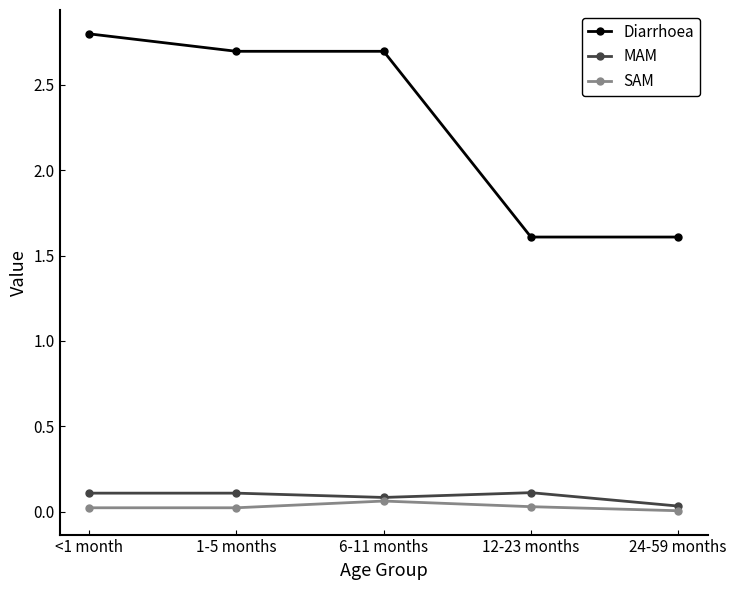

True or false: Diarrhoea has a value of 3.9 at <1 month.

False